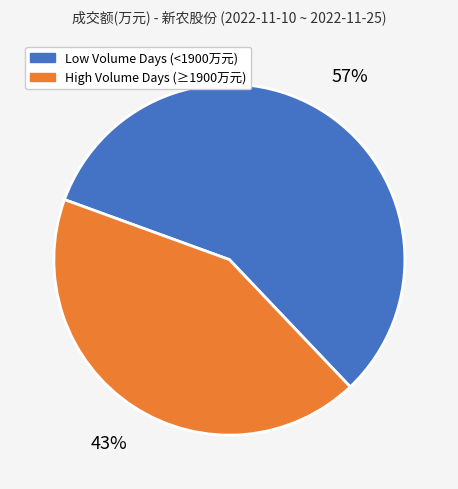

Is the sum of High Volume Days (≥1900万元) and Low Volume Days (<1900万元) greater than half?

Yes